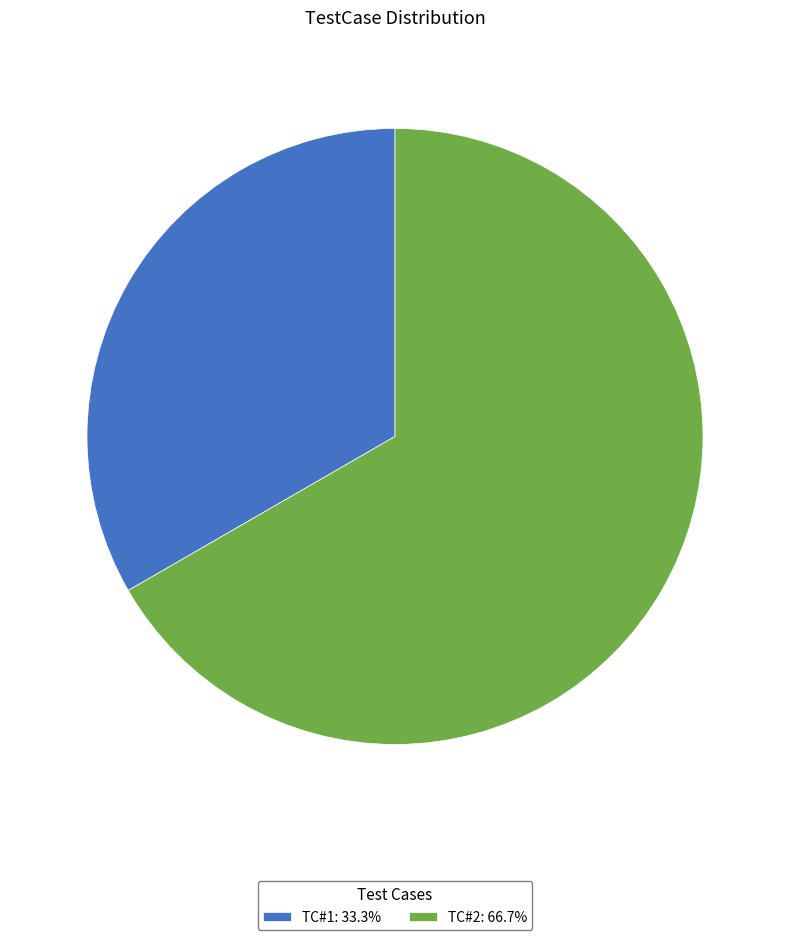

Do TC#1: 33.3% and TC#2: 66.7% together represent more than half of the pie?

Yes